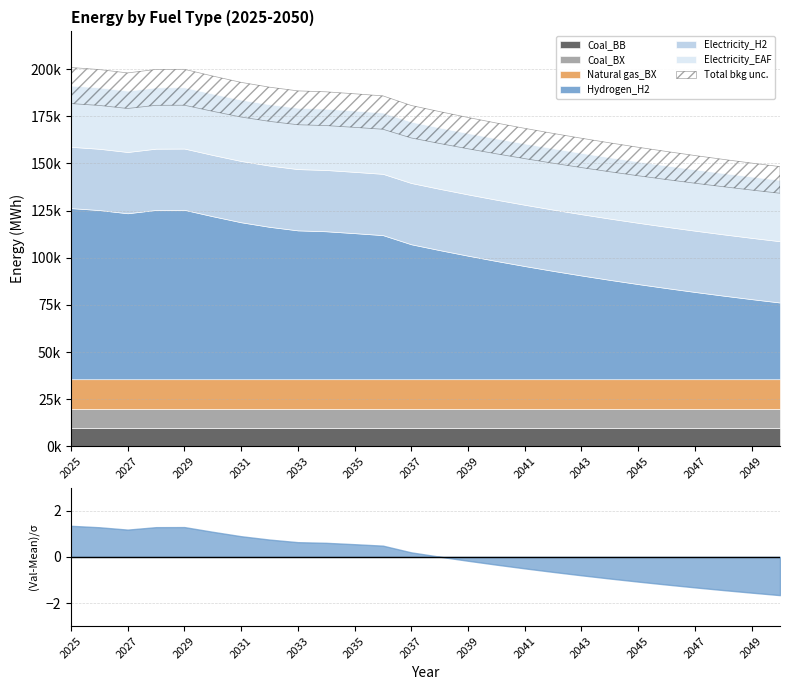

The value of Natural gas_BX at 2026 is 7026.8. True or false?

False